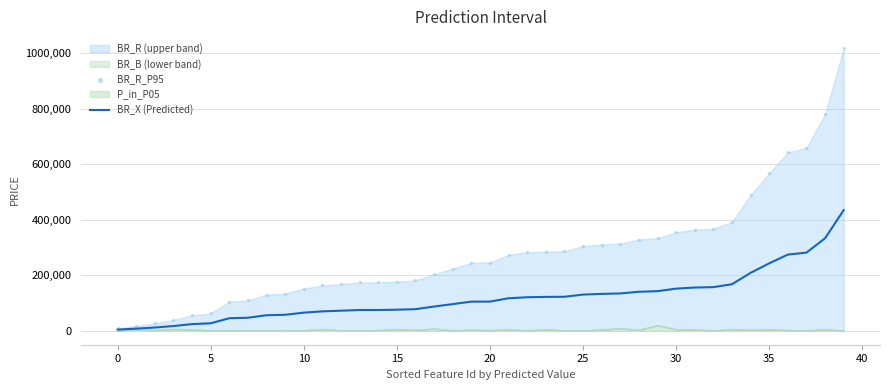

What is the total value across all series at 14?

248225.0